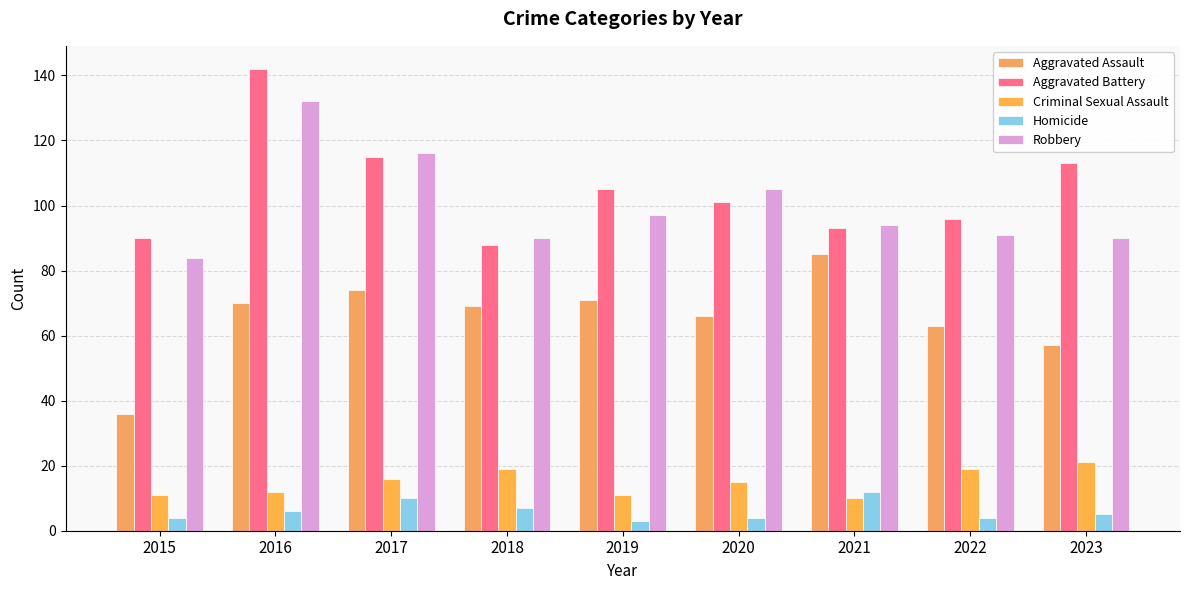

How many categories are shown in the chart?

9